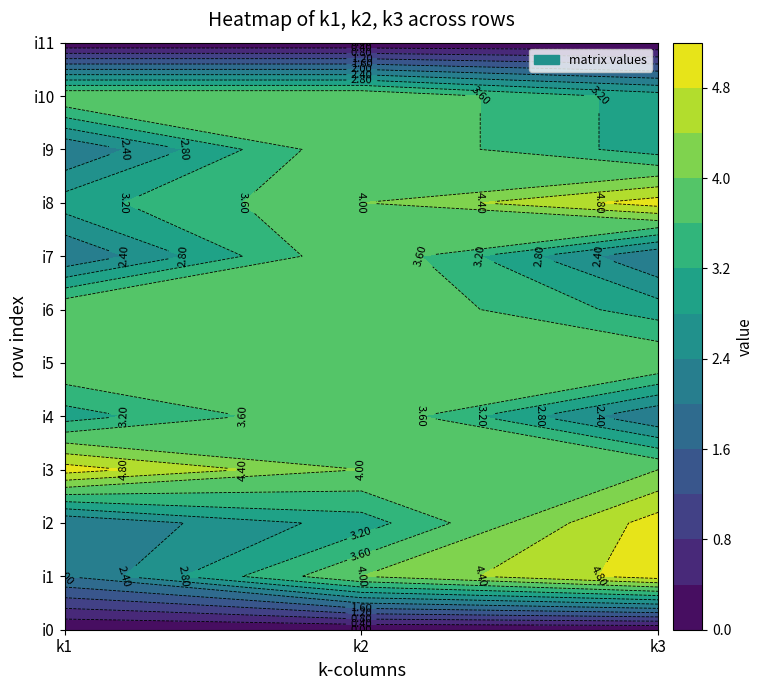

Is the value of i0 at 0 greater than the value of i5 at 0?

No